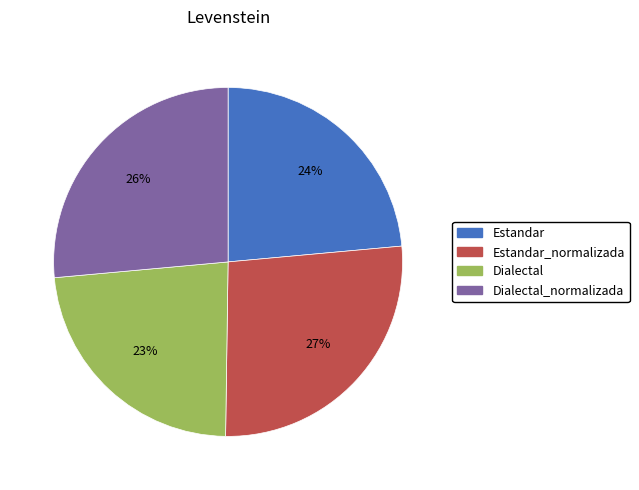

How many slices are in this pie chart?

4